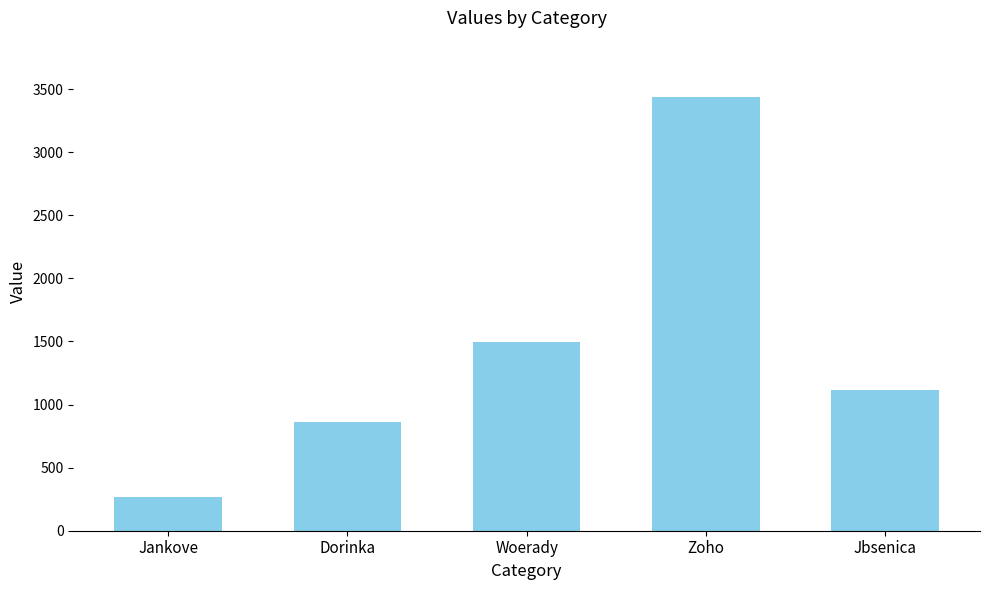

Read the value at Dorinka.

865.2